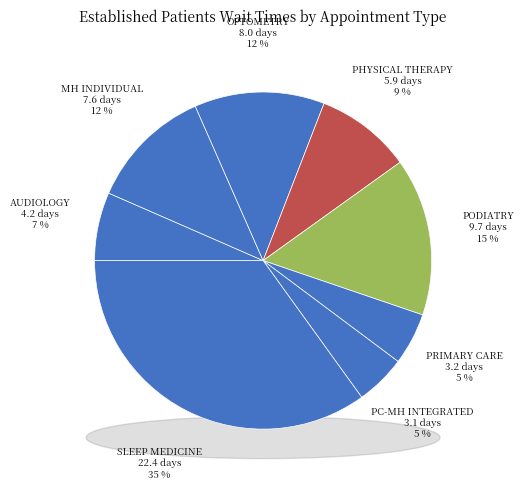

Count the number of slices in the pie.

8